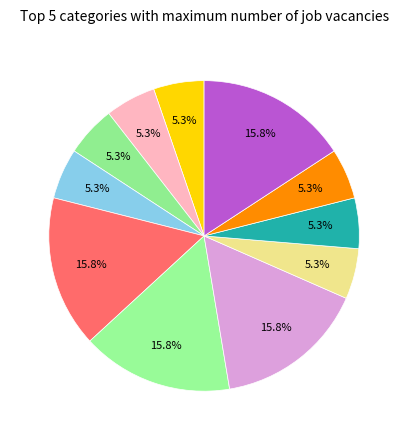

Count the number of slices in the pie.

11